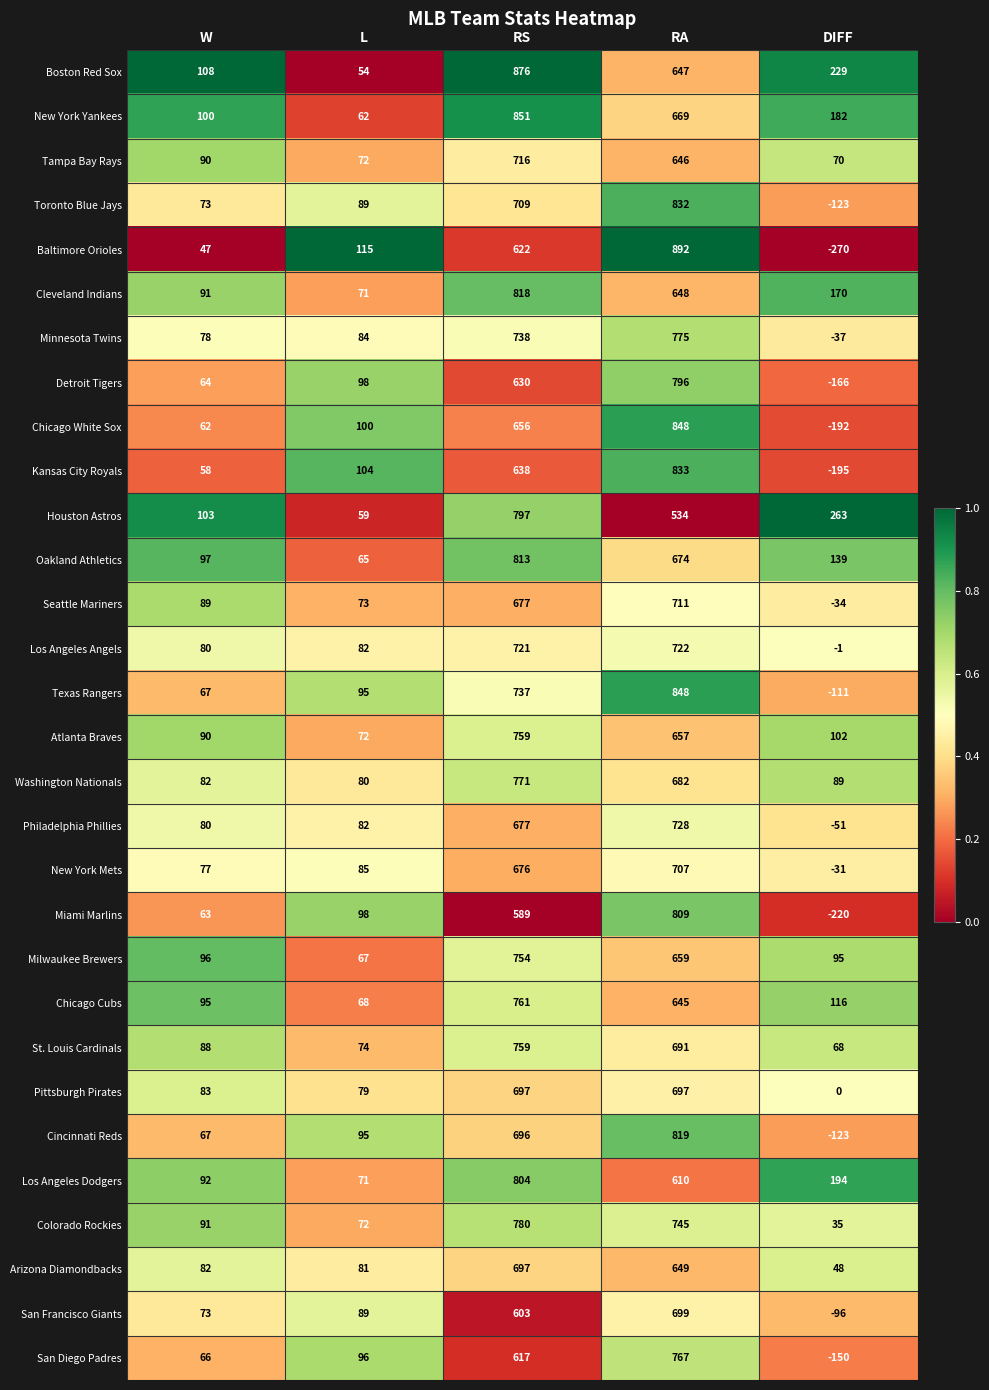

True or false: Cincinnati Reds has a value of 43 at L.

False